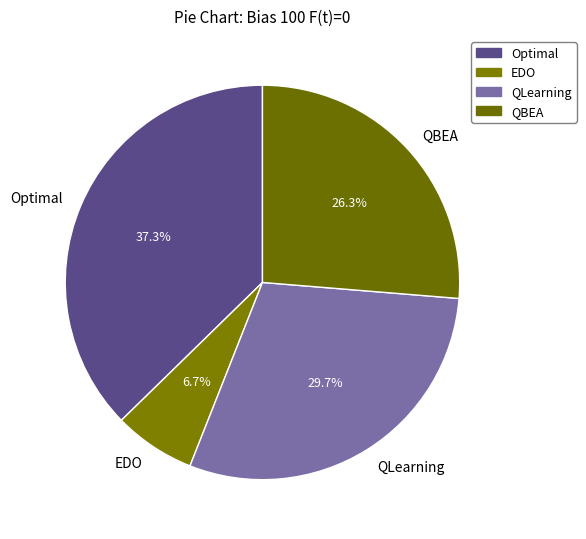

How many slices are in this pie chart?

4